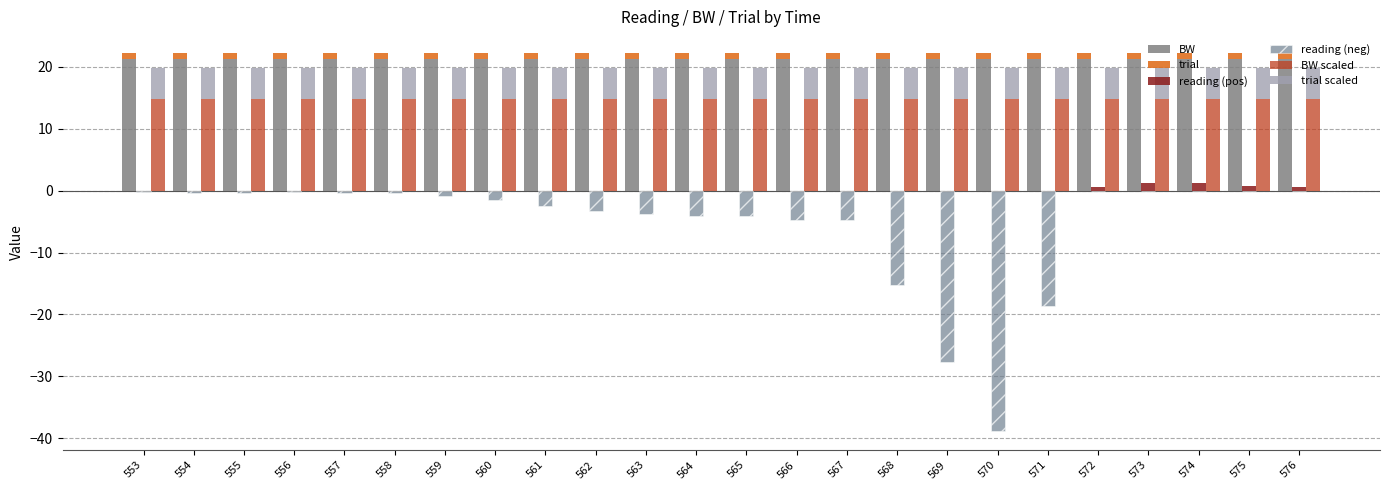

Which category has the lowest value across all series?

570